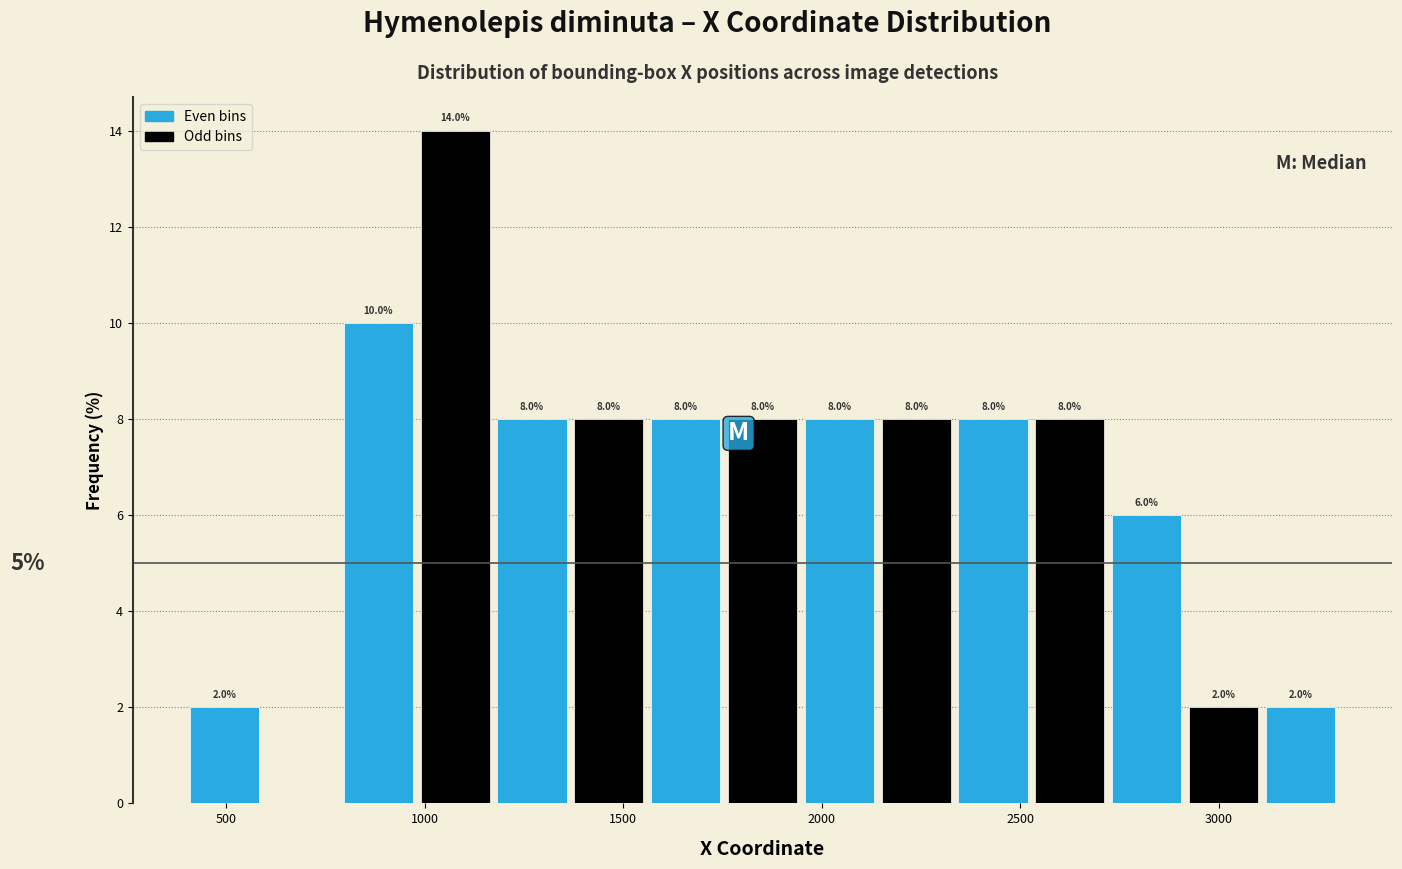

Read against the x-axis, roughly where is the centre of the tallest bar?

1100